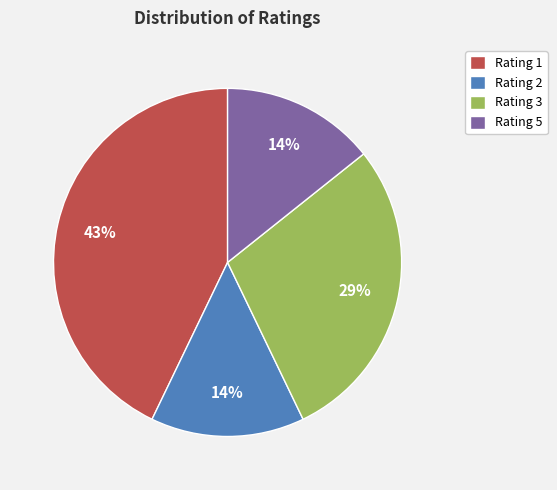

True or false: Rating 5 accounts for 14% of the total.

True